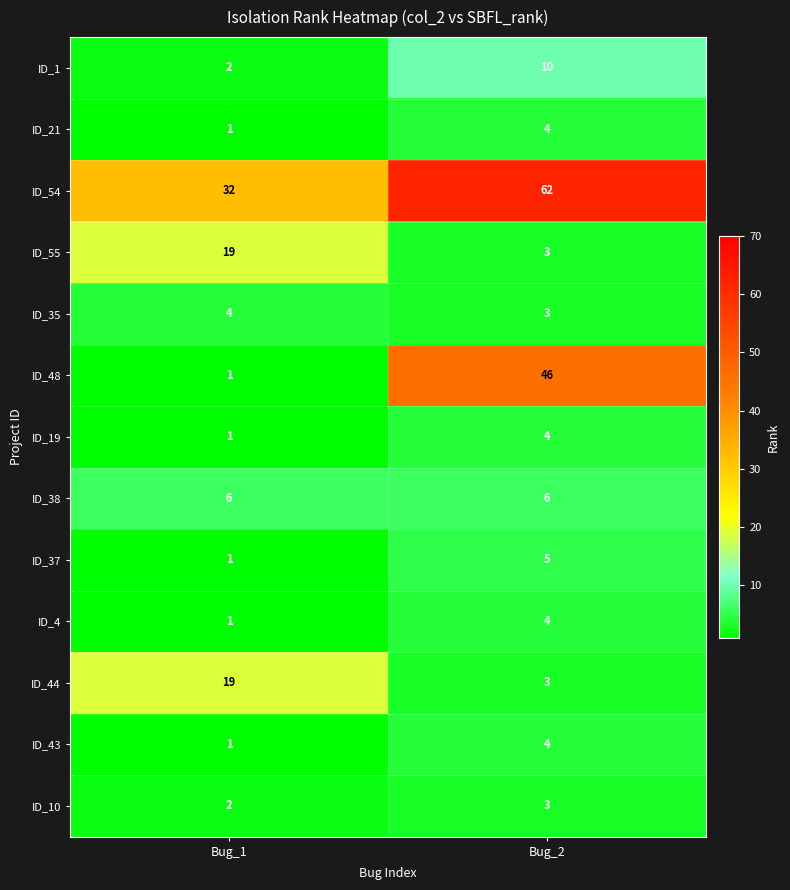

What is the difference between the maximum and minimum values in the ID_48 series?

45